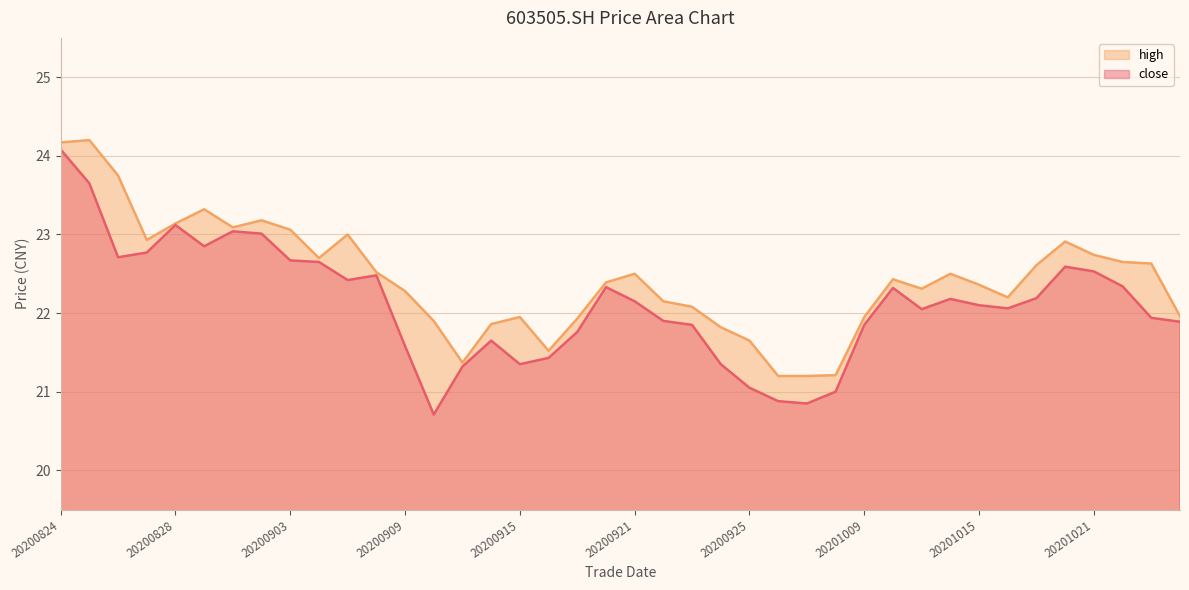

How many series are shown in this chart?

2